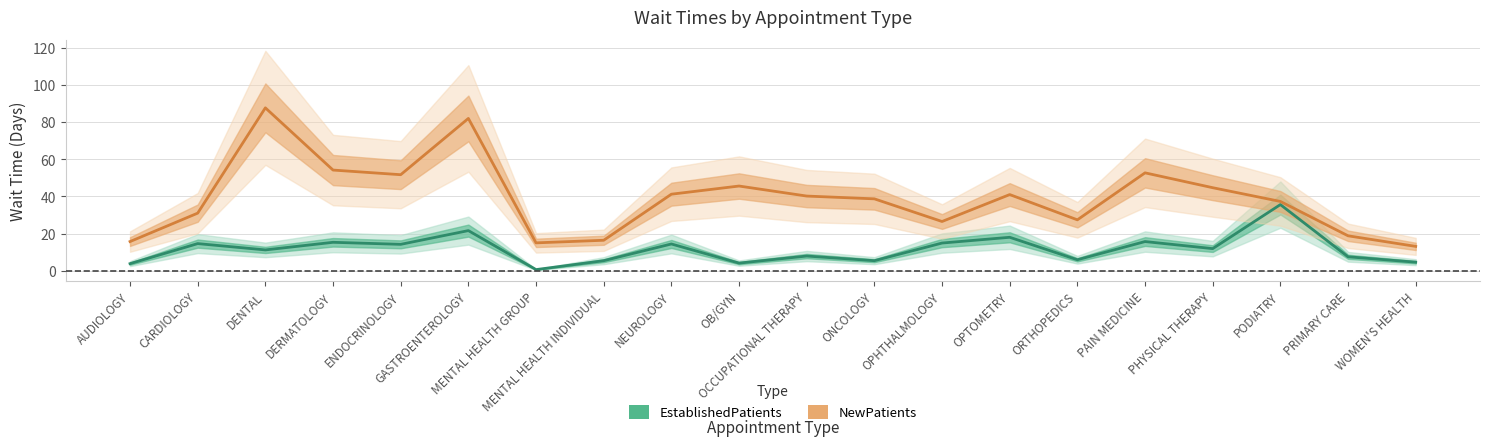

What is the difference between the maximum and minimum values in the EstablishedPatients series?

35.0